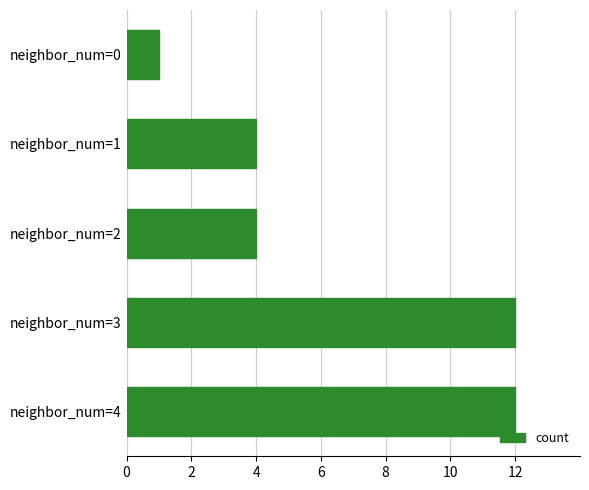

How many data points does each series have?

5